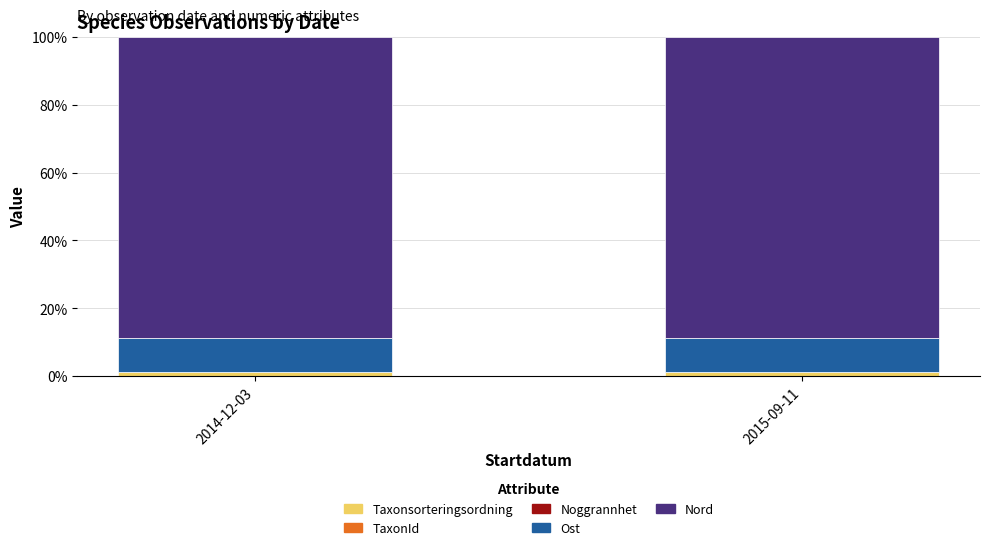

What is the label of the 1st bar from the right?

2015-09-11